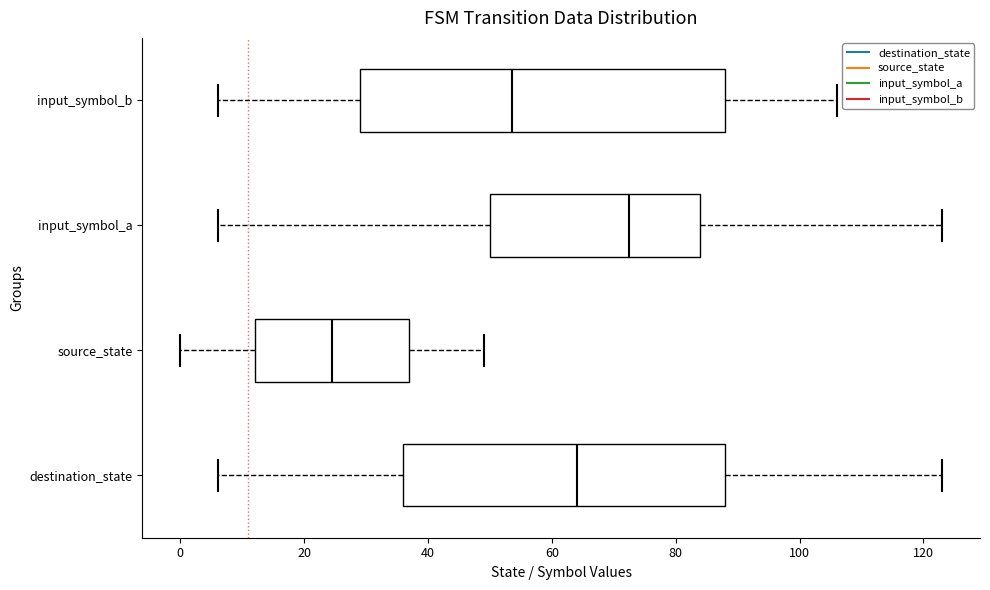

Reading bottom to top, transcribe this box plot: for each box, give where its median line is, the range the box spans, and where its two whiskers end, as read against the x-axis. The values are not printed on the chart, so give them approximately, as read against the axis.

destination_state: median 64, box 36 to 88, whiskers 6 to 124
source_state: median 24, box 12 to 38, whiskers 0 to 50
input_symbol_a: median 72, box 50 to 84, whiskers 6 to 124
input_symbol_b: median 54, box 30 to 88, whiskers 6 to 106